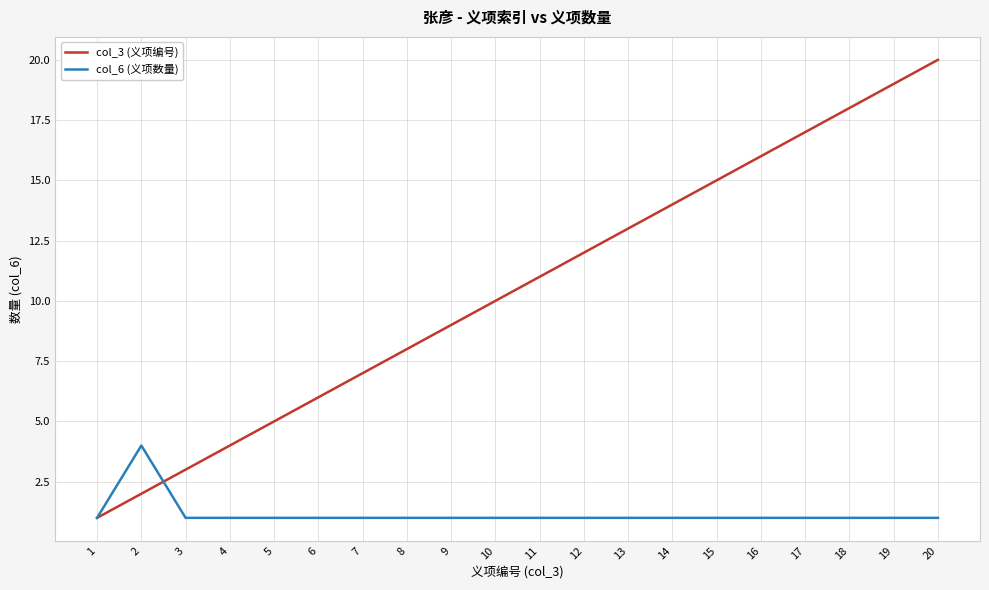

Which series has the largest total across all categories?

col_3 (义项编号)